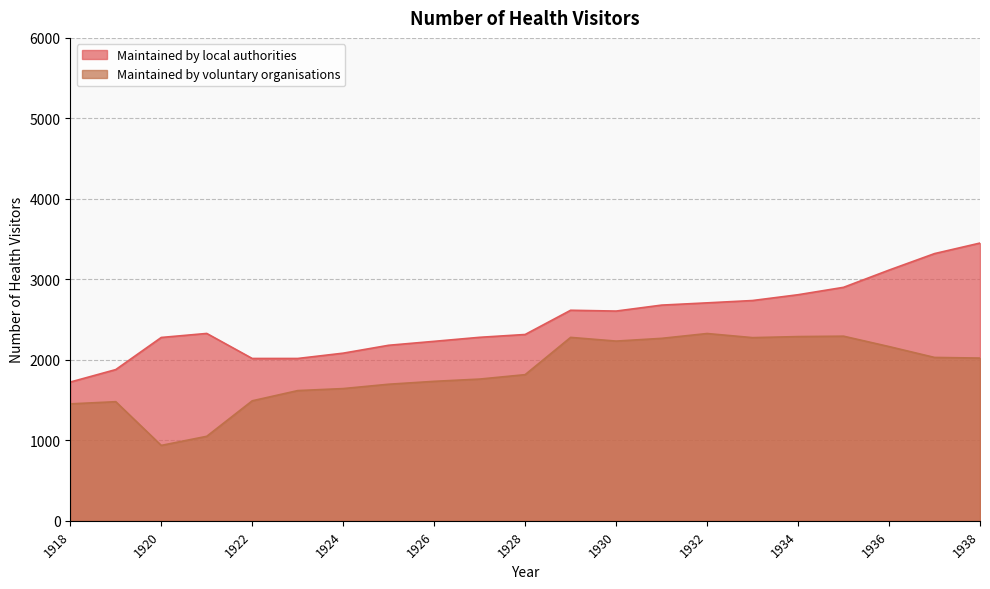

What is the difference between the second highest and second lowest values in the Maintained by local authorities series?

1441